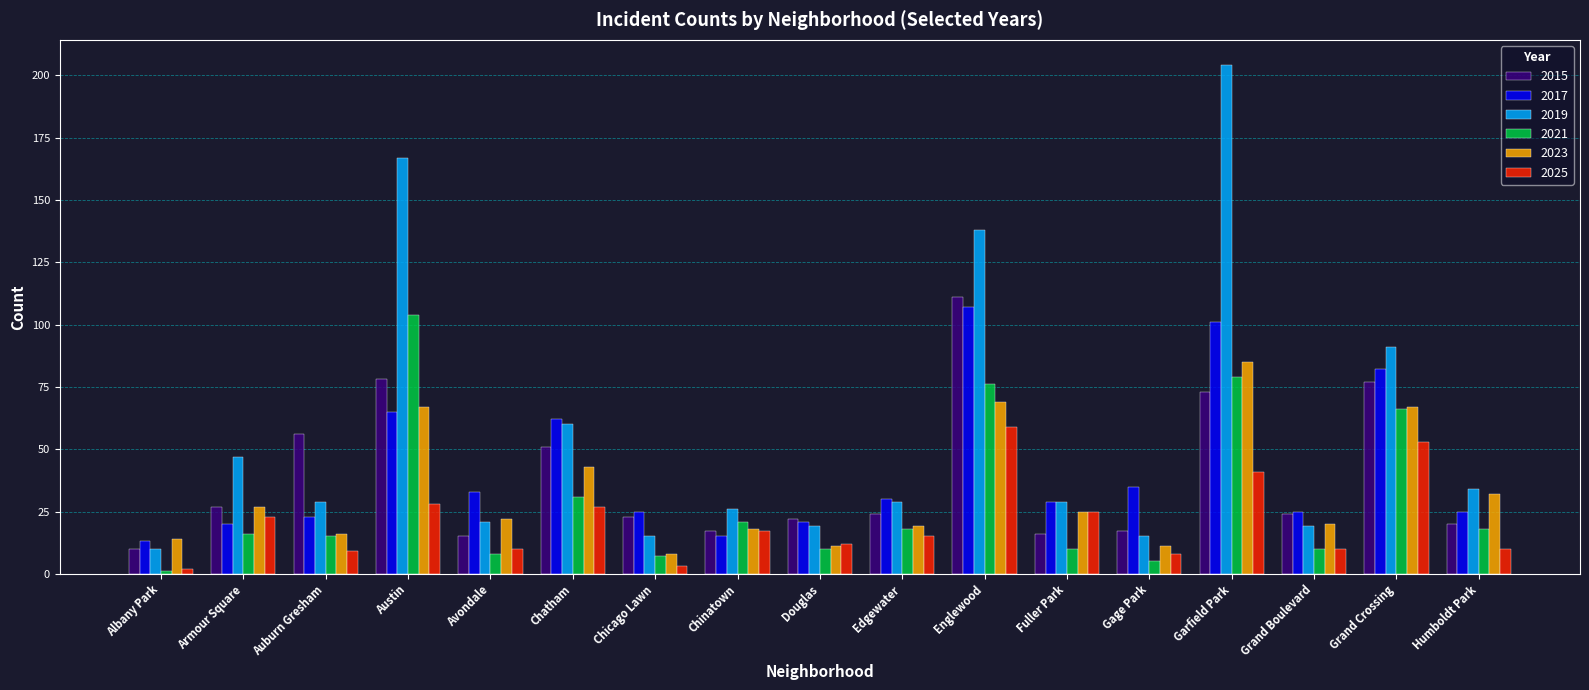

What is the difference between the maximum and minimum values in the 2015 series?

101